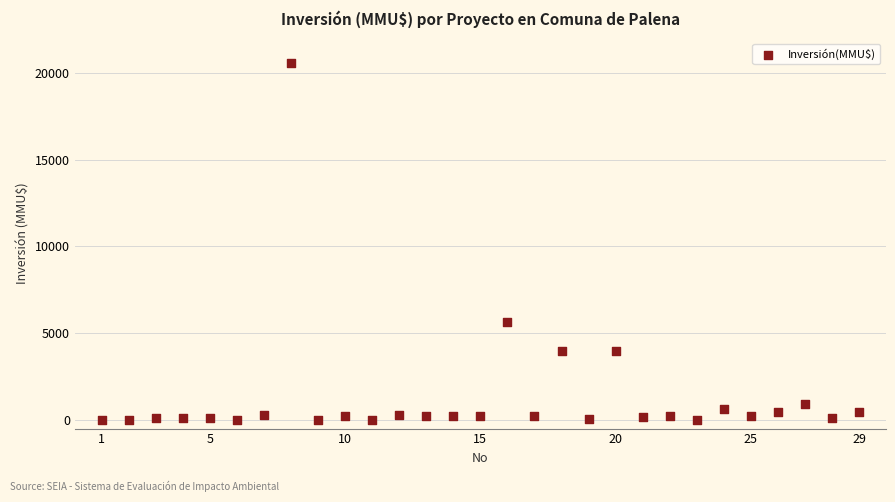

What Y value in the scatter plot is closest to 10302?

5650